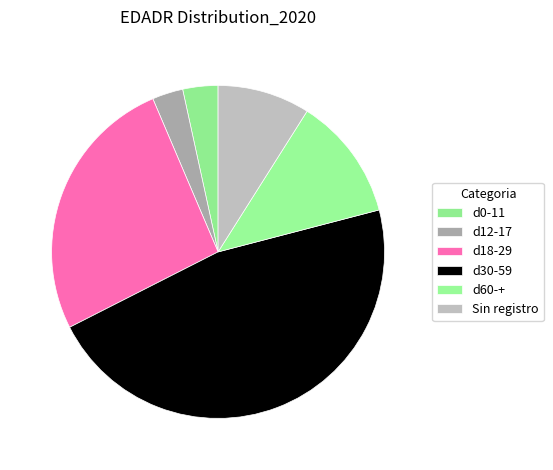

How many segments does this pie chart have?

6